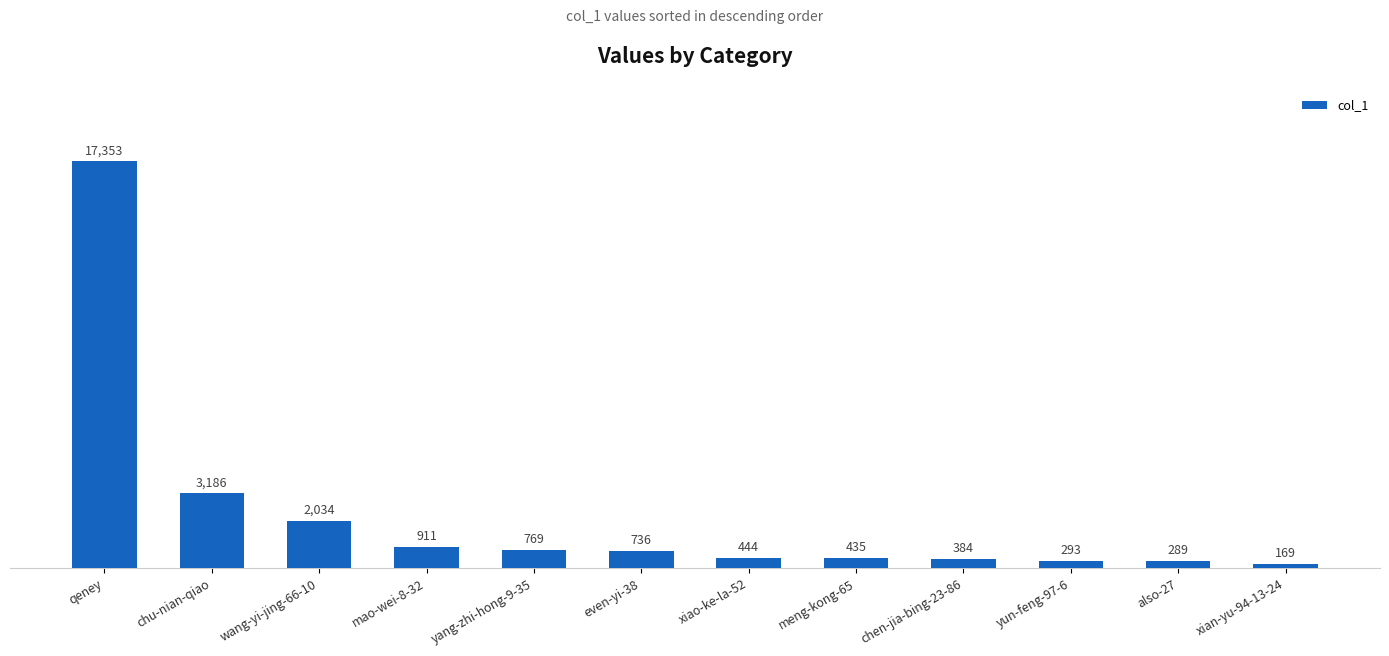

What is the difference between the values at xian-yu-94-13-24 and yun-feng-97-6?

124